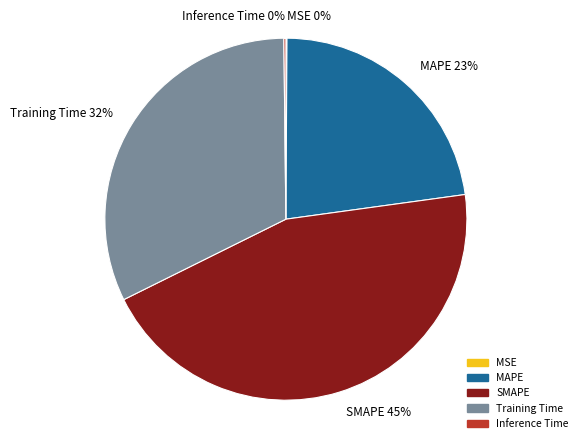

Is it true that MAPE is 13% of the pie?

False